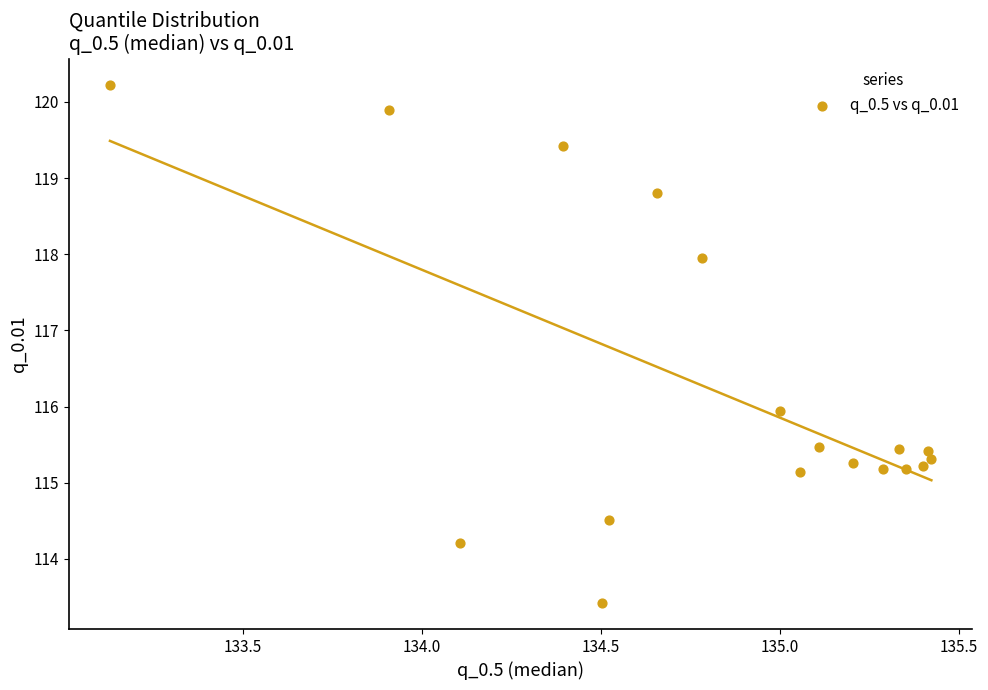

What is the range of X values (max minus min)?

2.3